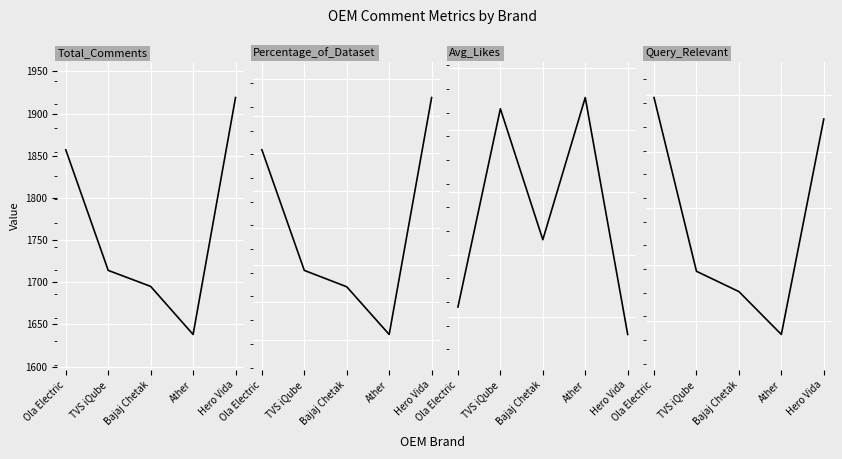

At how many categories does at least one series exceed 508?

5